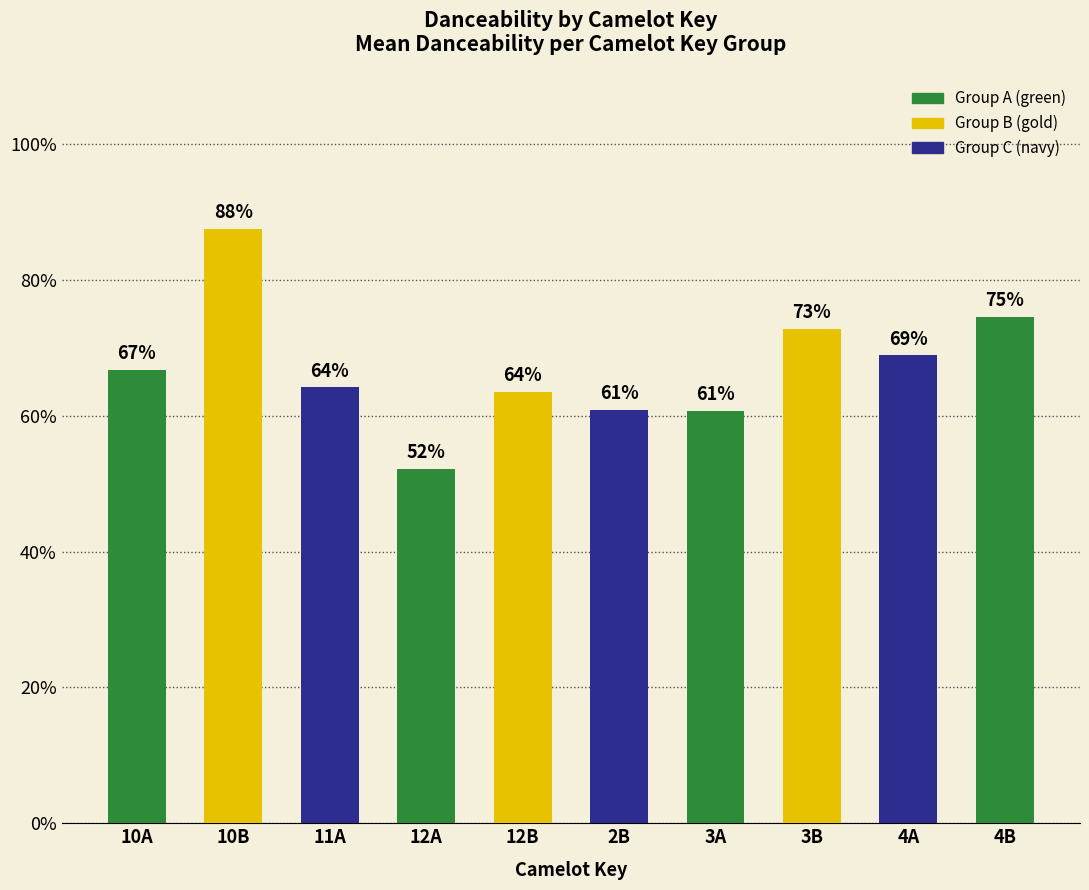

Does the chart contain any negative values?

No